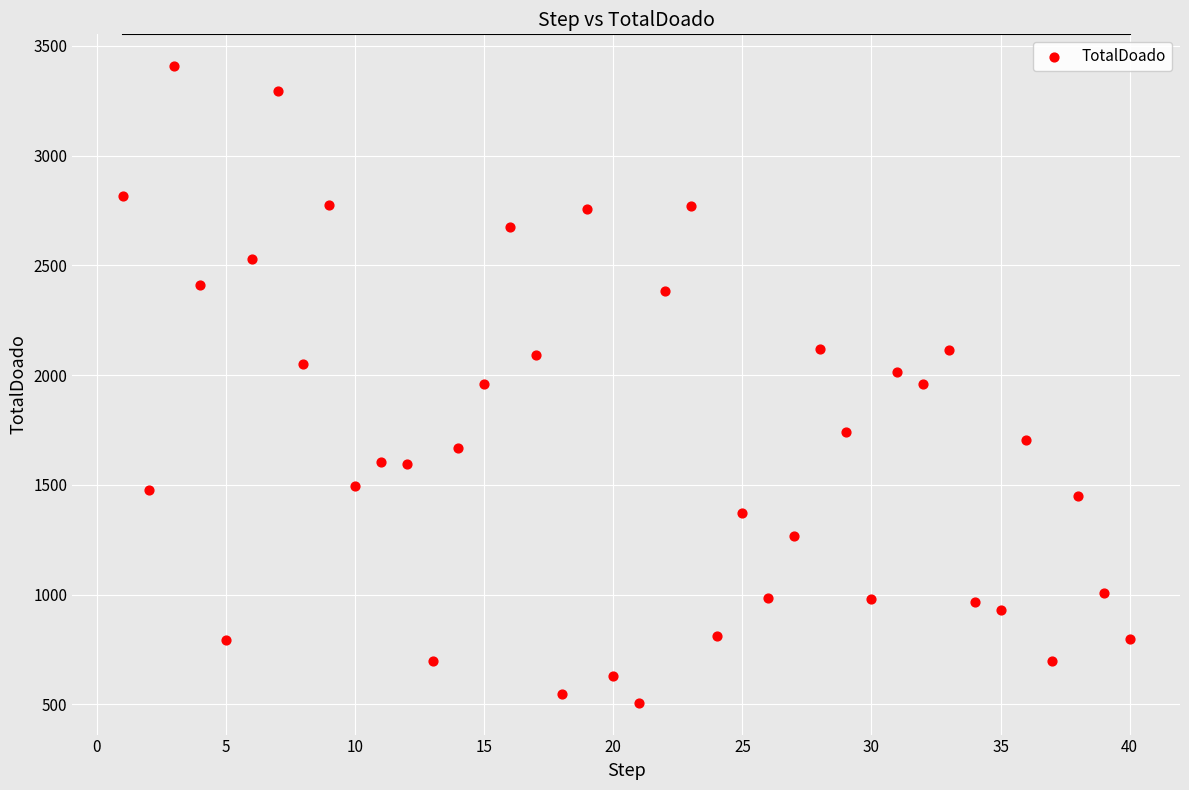

What is the range of Y values (max minus min)?

2901.0